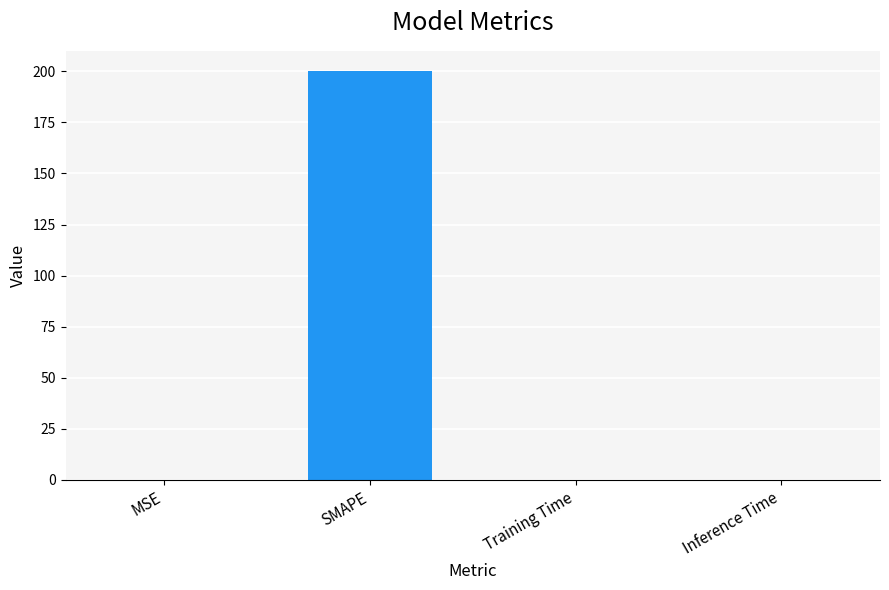

Which has a higher value, SMAPE or Training Time?

SMAPE